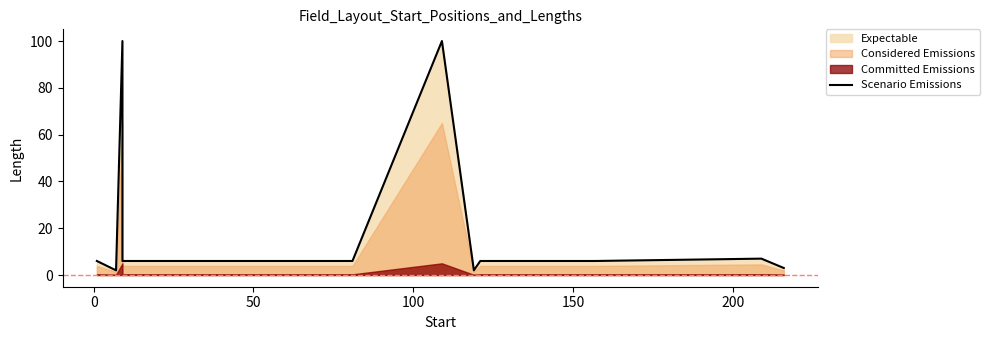

What is the difference between the maximum and second lowest values?

98